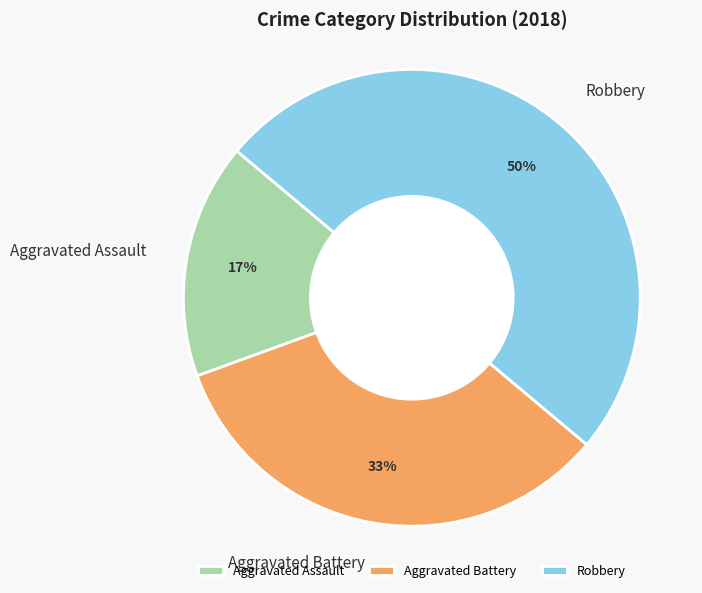

How many segments does this pie chart have?

3